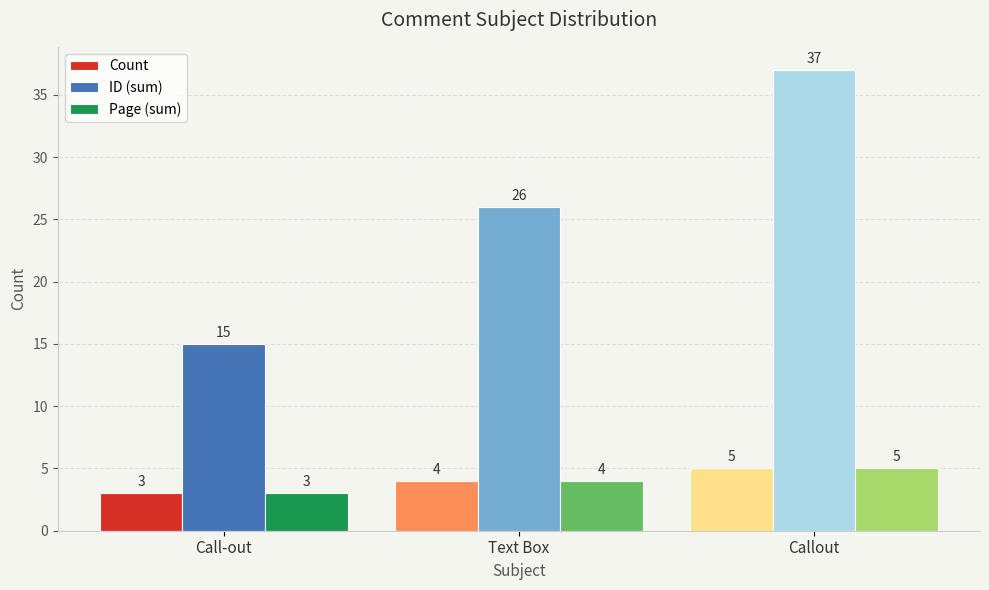

Which series has the largest range (max minus min)?

ID (sum)